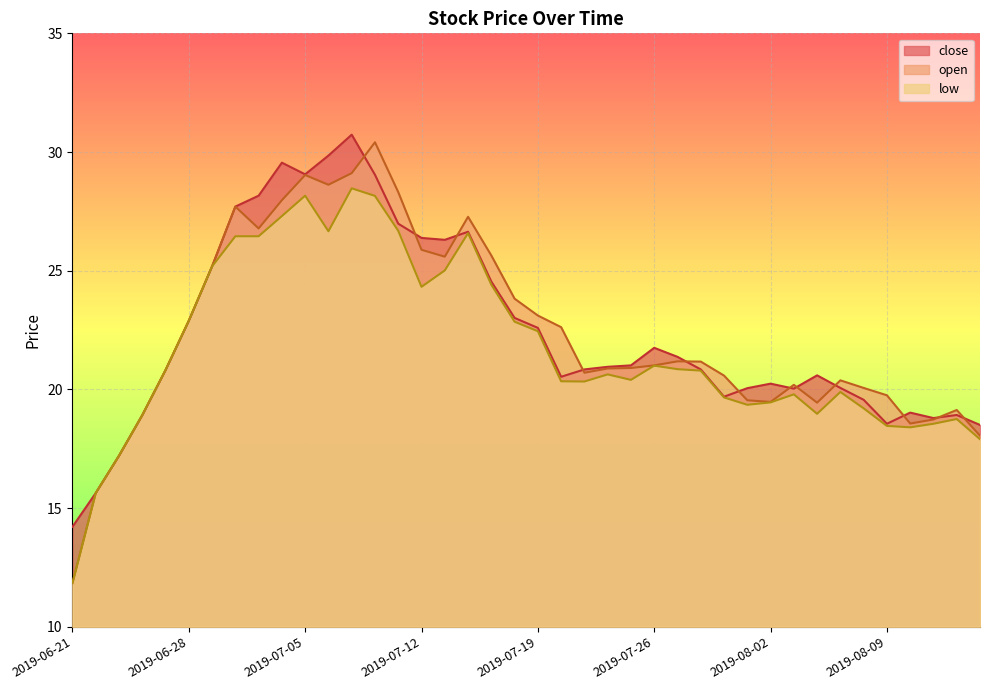

What is the difference between the highest and lowest values at 2019-07-30?

0.4